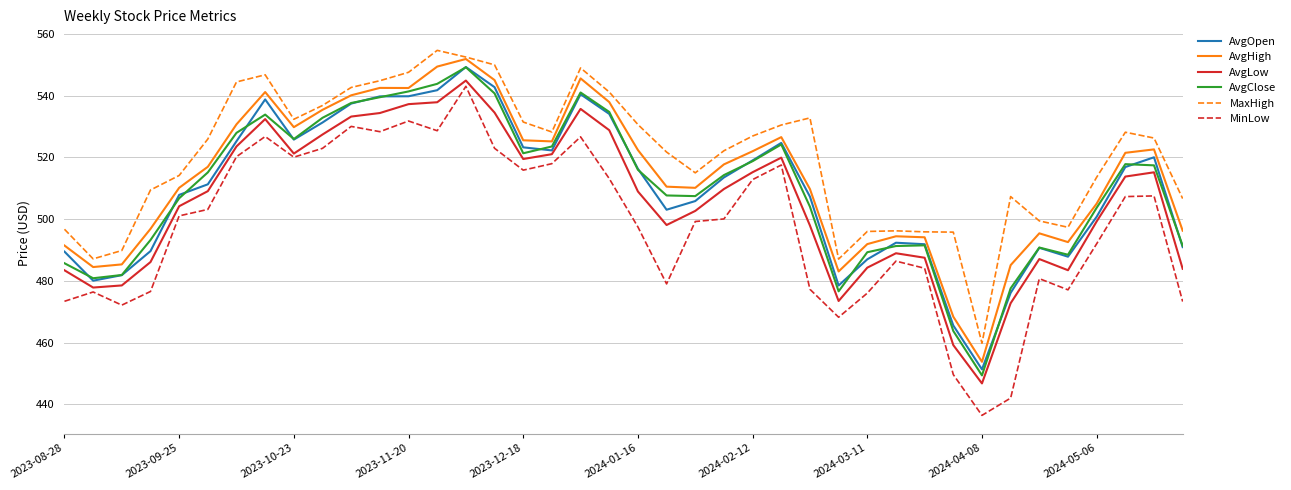

True or false: AvgHigh and AvgLow intersect in this chart.

False